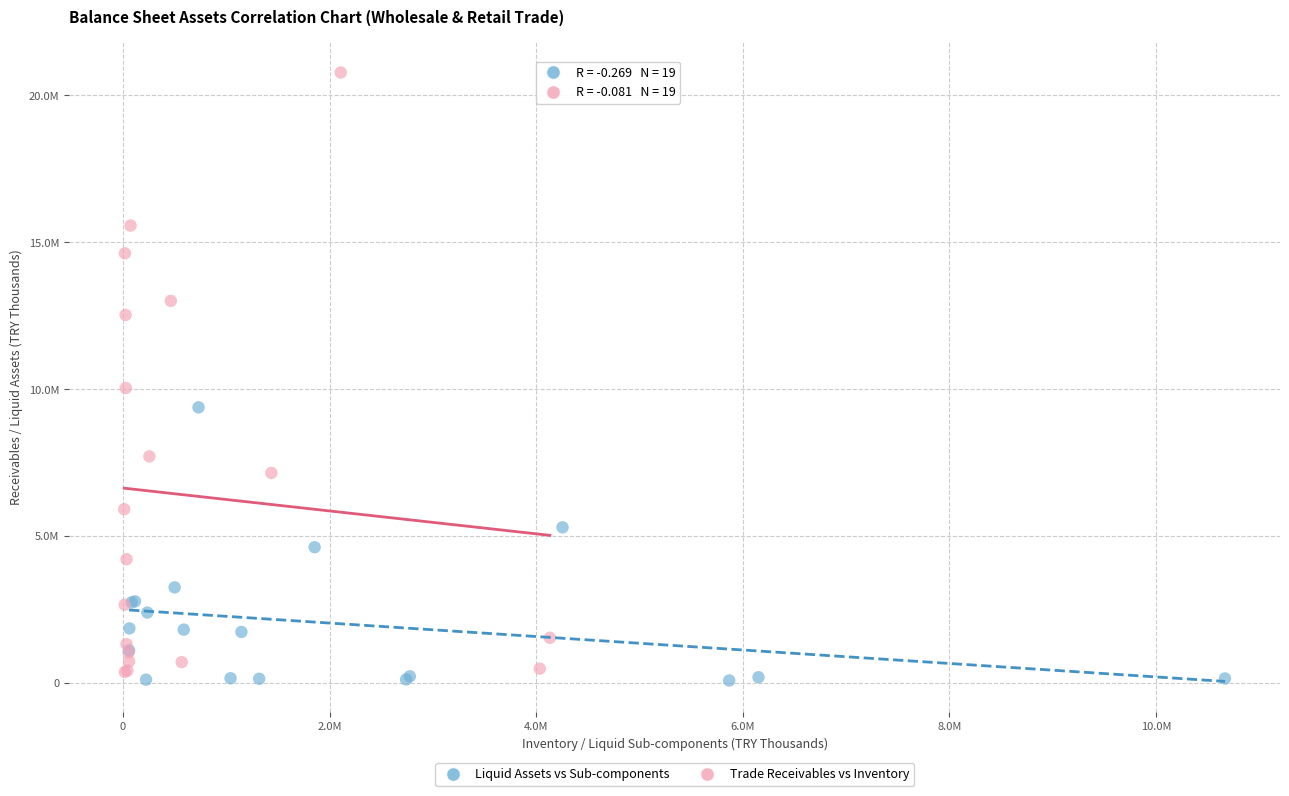

What are all the series names shown in the legend?

Liquid Assets vs Sub-components, Trade Receivables vs Inventory